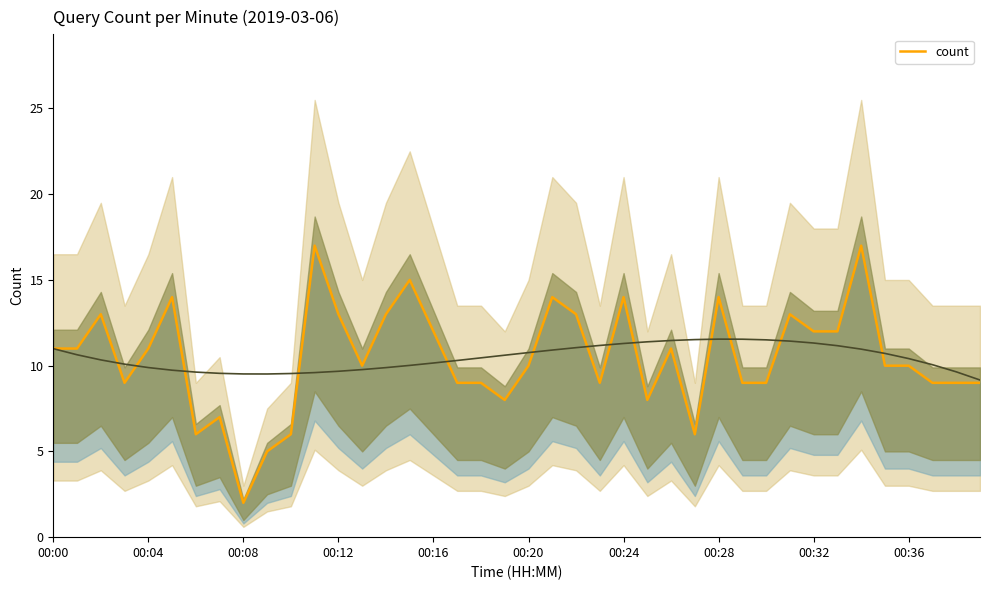

What is the maximum value shown in the chart?

17